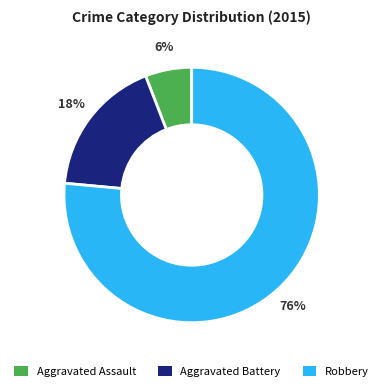

Is there any slice that represents more than half of the pie?

Yes